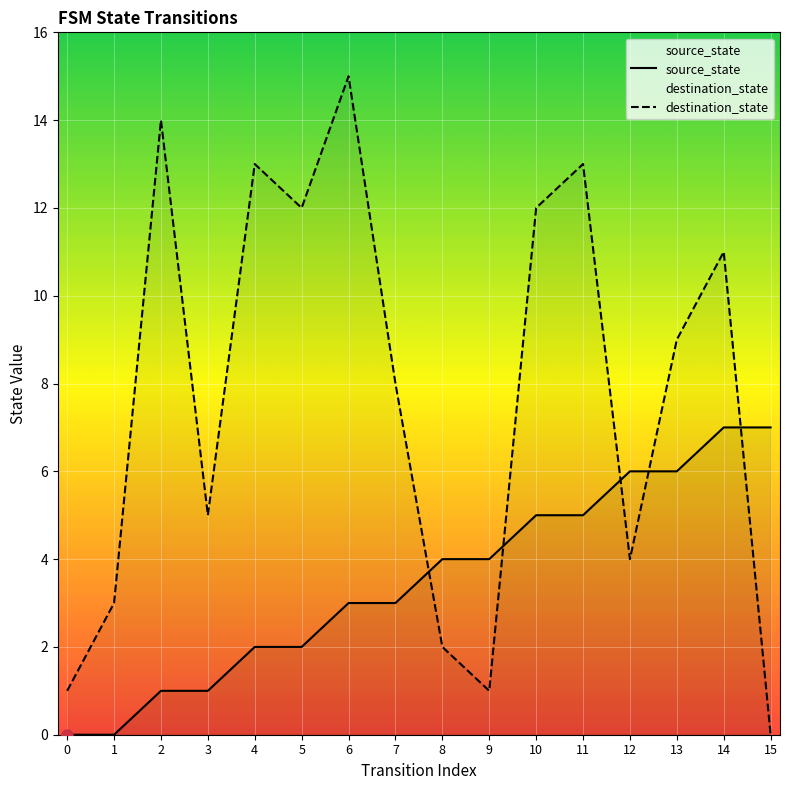

Between which two adjacent categories do destination_state and source_state first intersect?

7 and 8